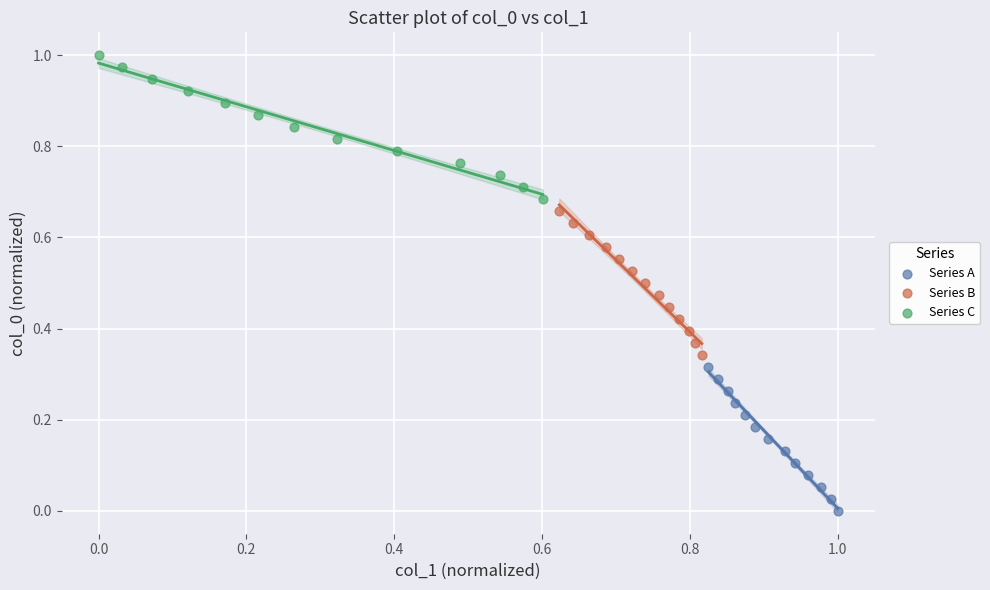

Which series contains the lowest Y value?

Series A